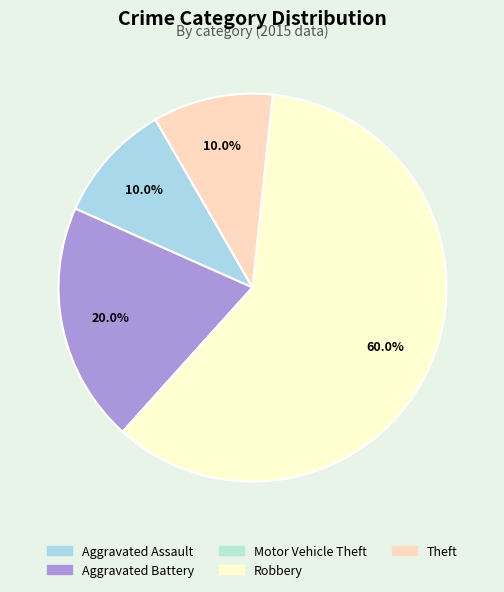

Is it true that Motor Vehicle Theft is 0% of the pie?

True